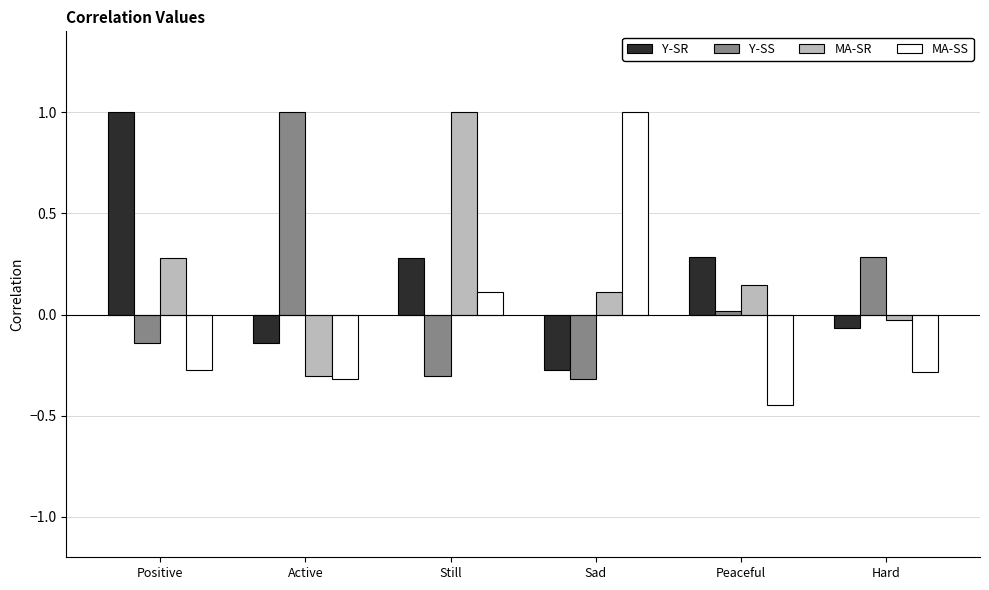

How many negative values does the MA-SS series have?

4